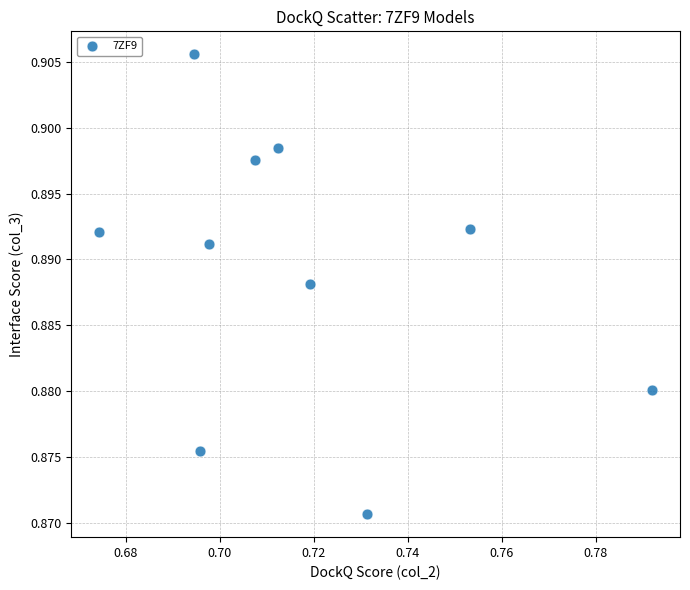

What is the average X value?

0.7